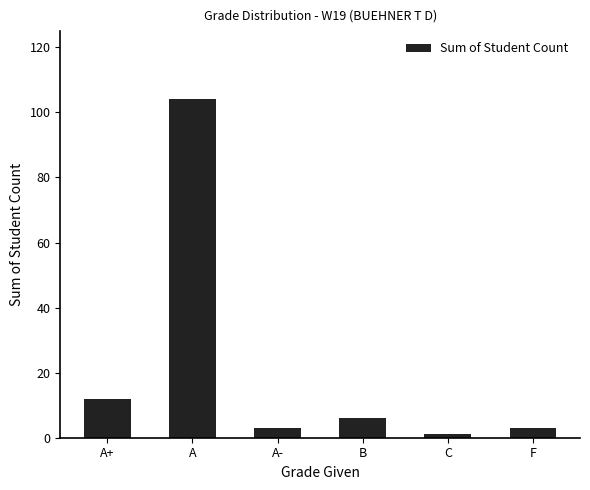

What is the maximum value shown in the chart?

104